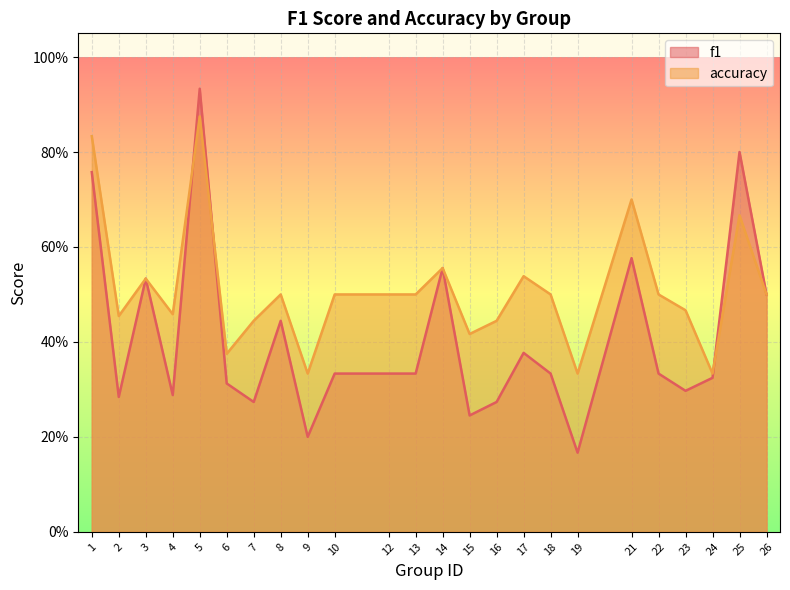

After their last crossing, which series has the higher values: accuracy or f1?

f1